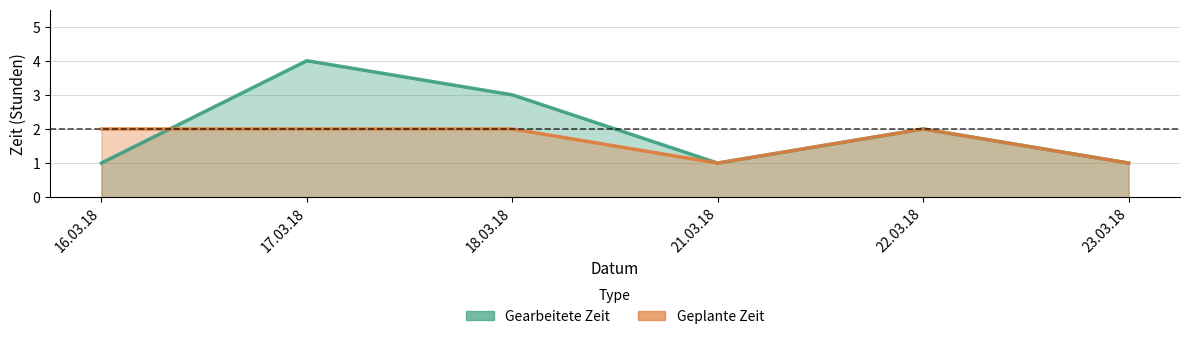

Reading left to right, what are all the values shown in this chart?

Gearbeitete Zeit: 1	4	3	1	2	1
Geplante Zeit: 2	2	2	1	2	1